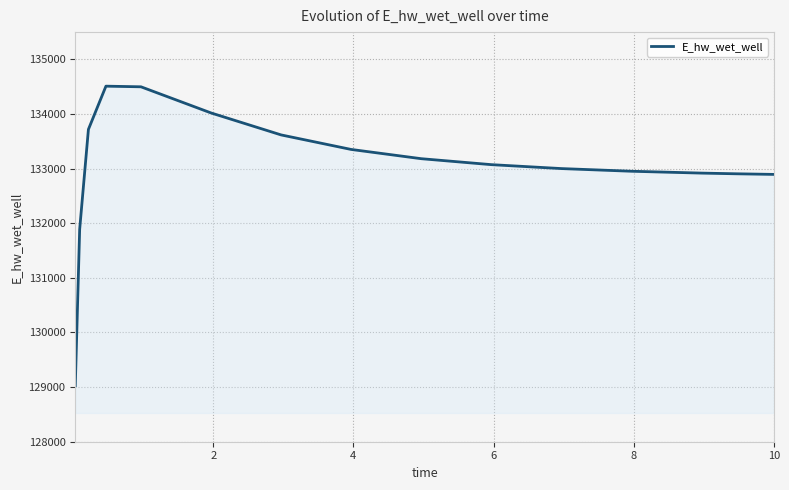

What is the sum of all values?

1995558.1